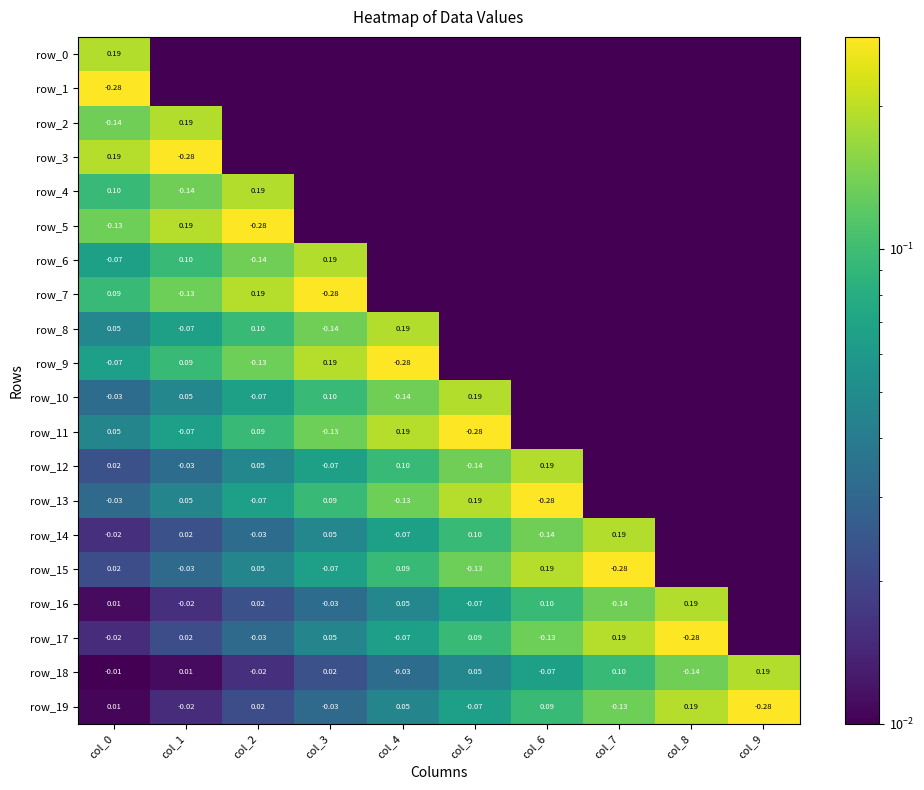

How many data points does each series have?

10